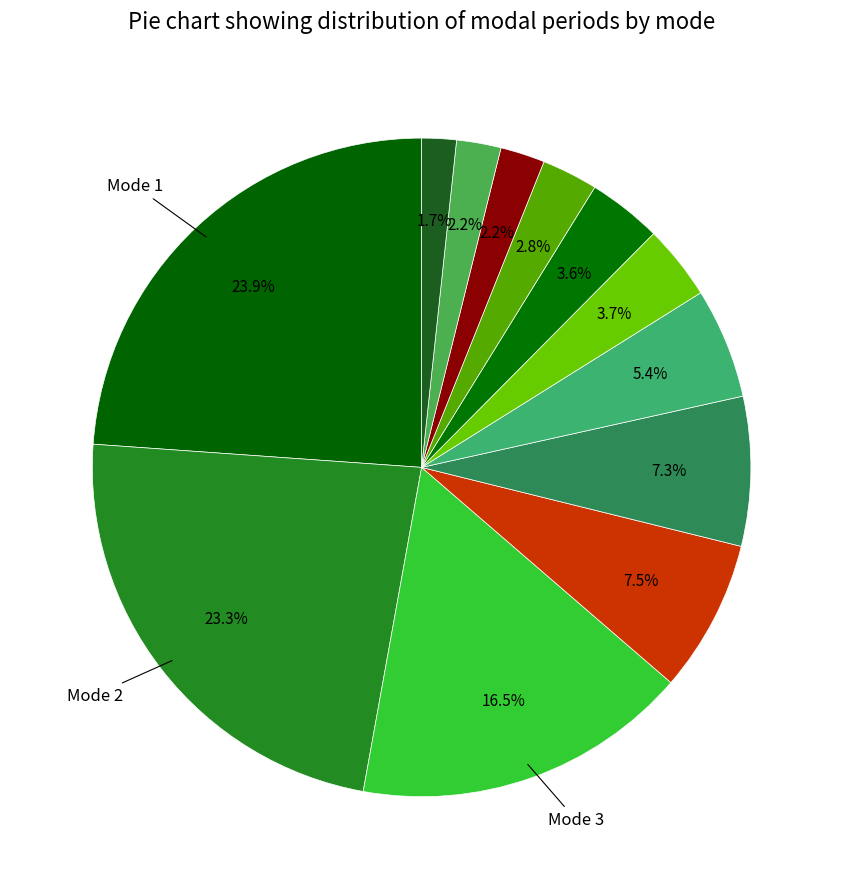

Count the number of slices in the pie.

12